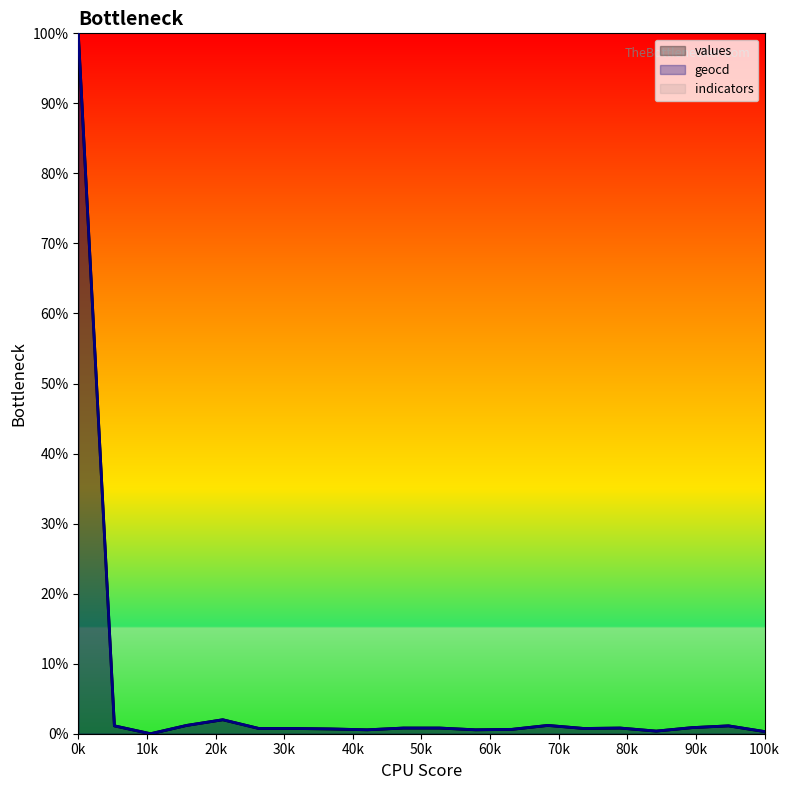

True or false: geocd and values intersect in this chart.

False